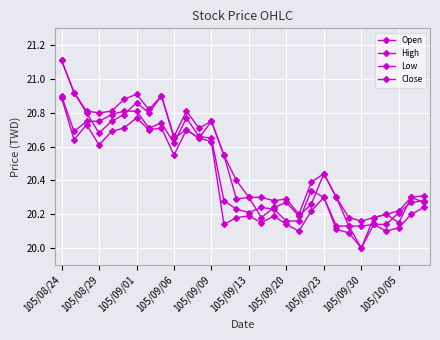

How many data points does each series have?

30